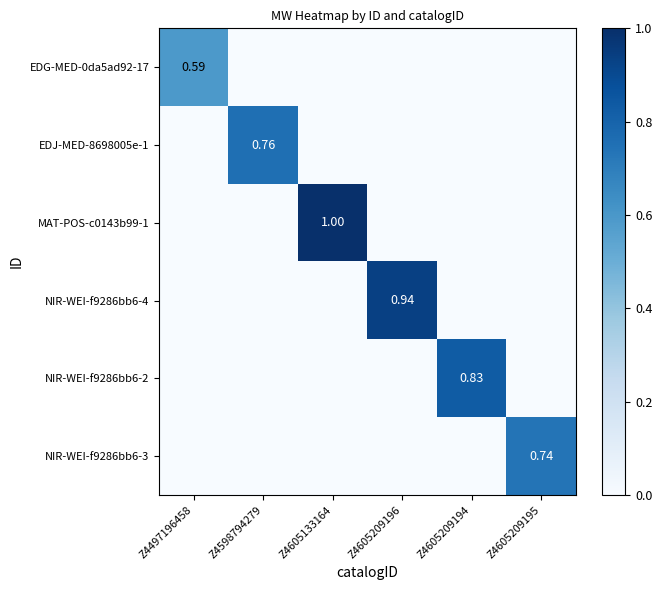

At which category is the sum across all series the highest?

Z4605133164